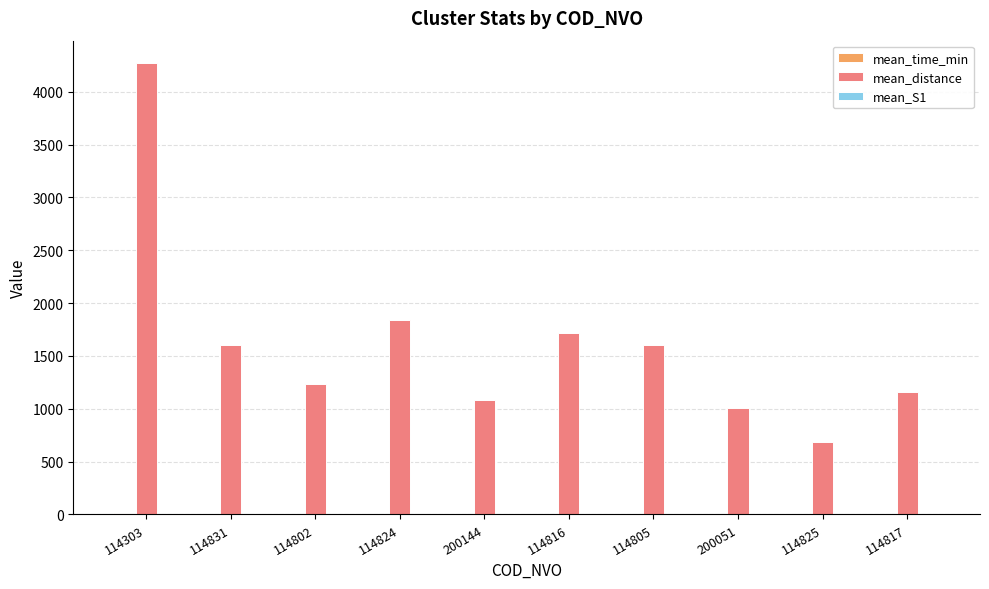

At which category is the sum across all series the highest?

114303